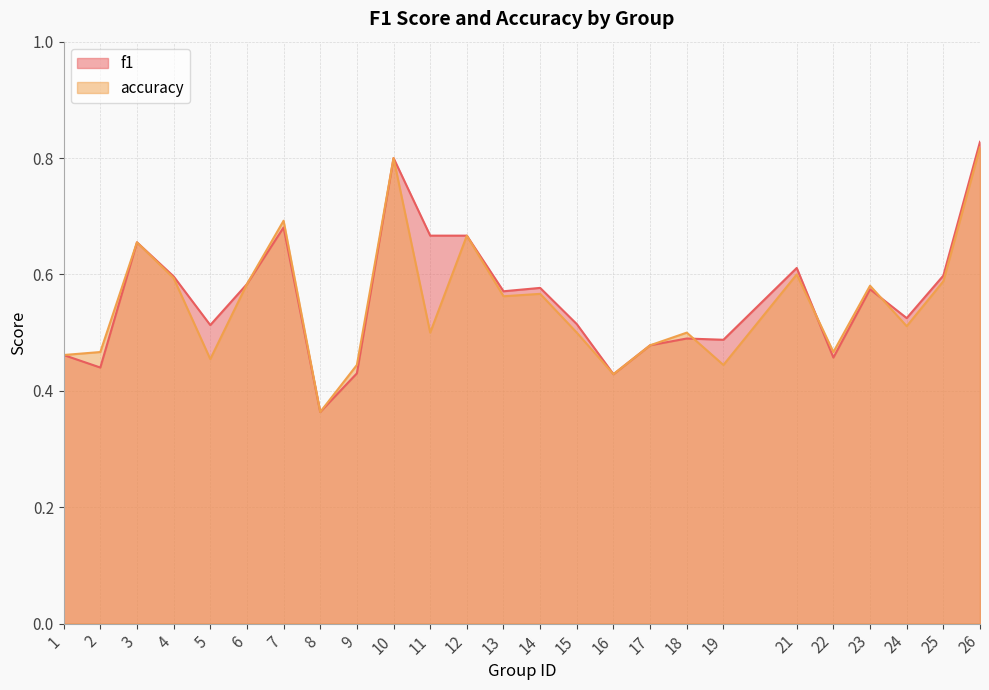

Where is accuracy nearest to the value 0?

8